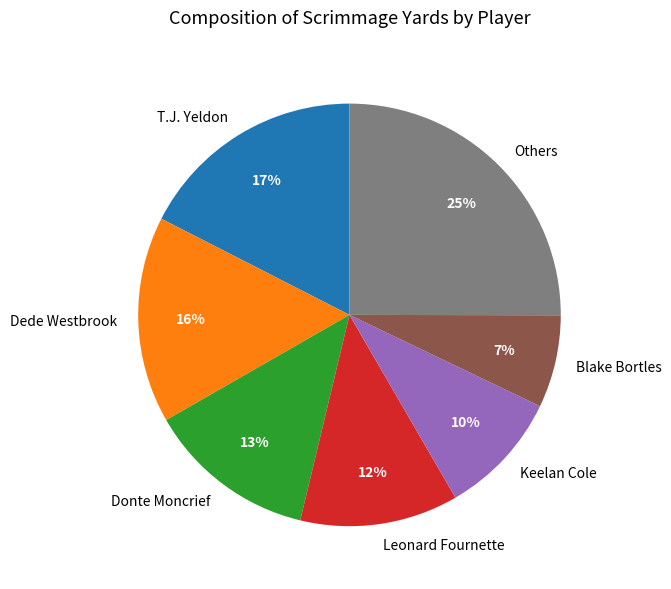

To the nearest percent, what portion does Dede Westbrook represent?

16%